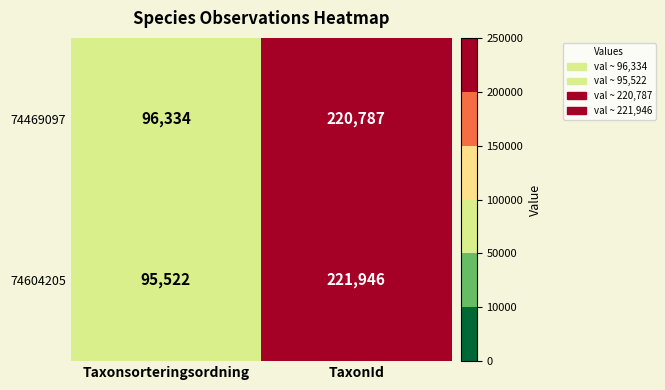

Reading left to right, transcribe all the data shown in this chart.

74469097: 96334	220787
74604205: 95522	221946